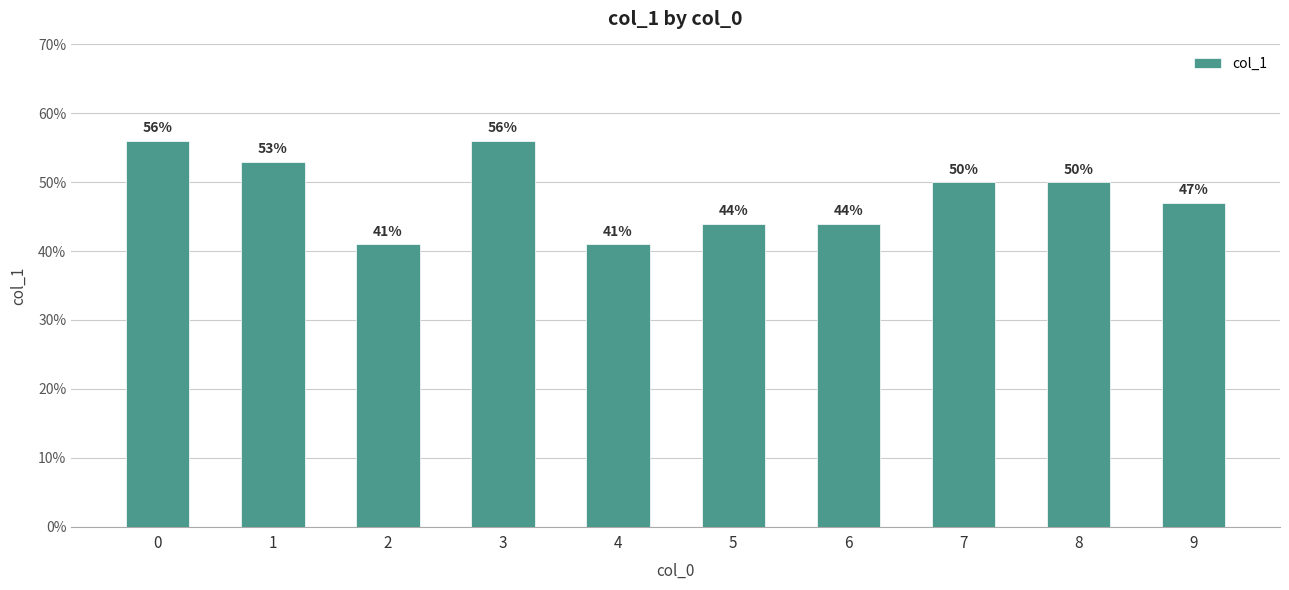

Are the bars horizontal?

No